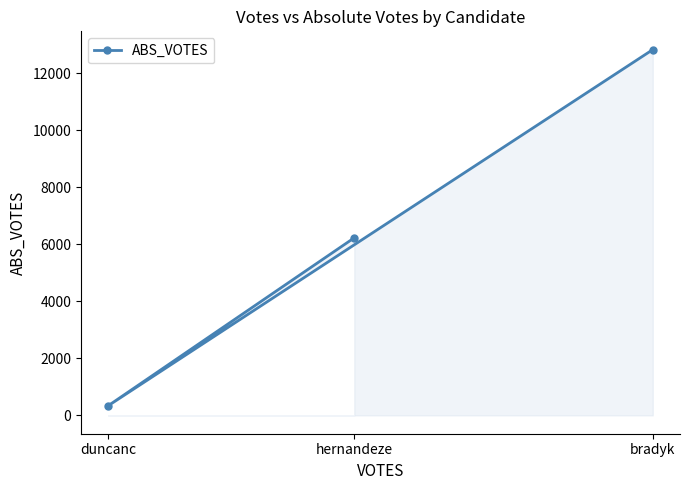

What is the change in value from duncanc to hernandeze?

+5883